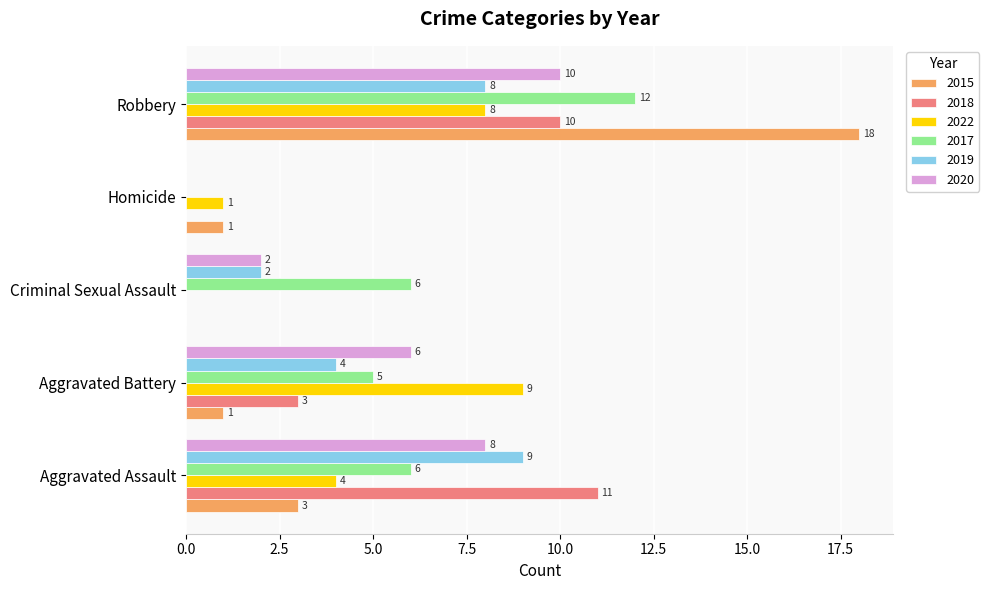

Which series has the largest total across all categories?

2017